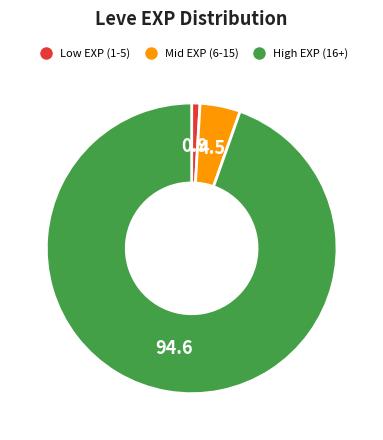

Does any single category account for the majority?

Yes